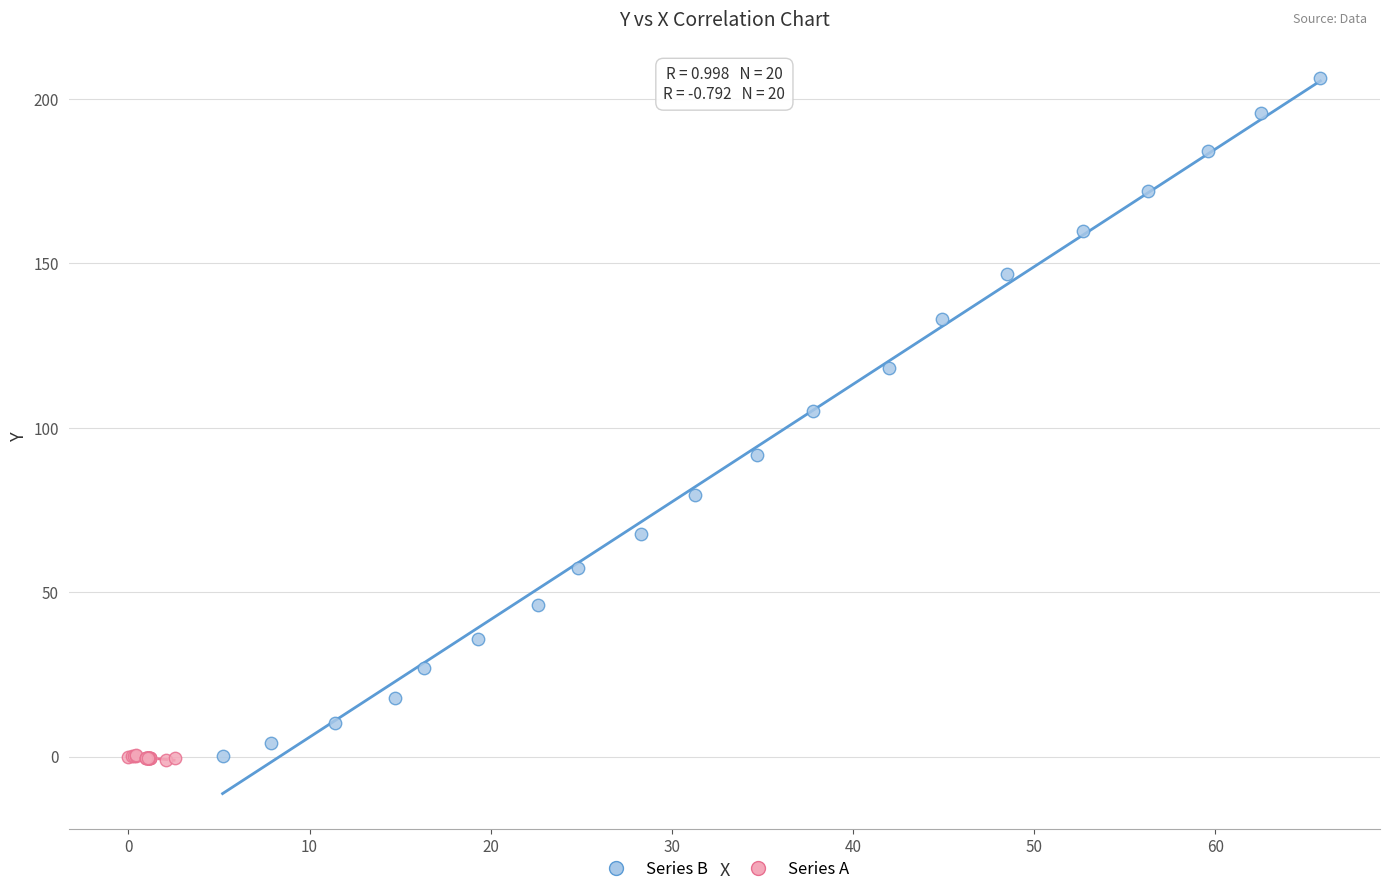

Which series reaches the maximum Y coordinate?

Series B